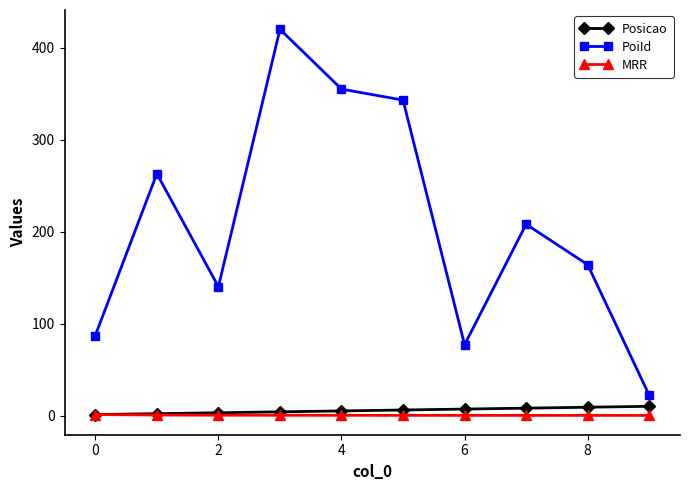

How many interior local valleys does the PoiId series have?

2